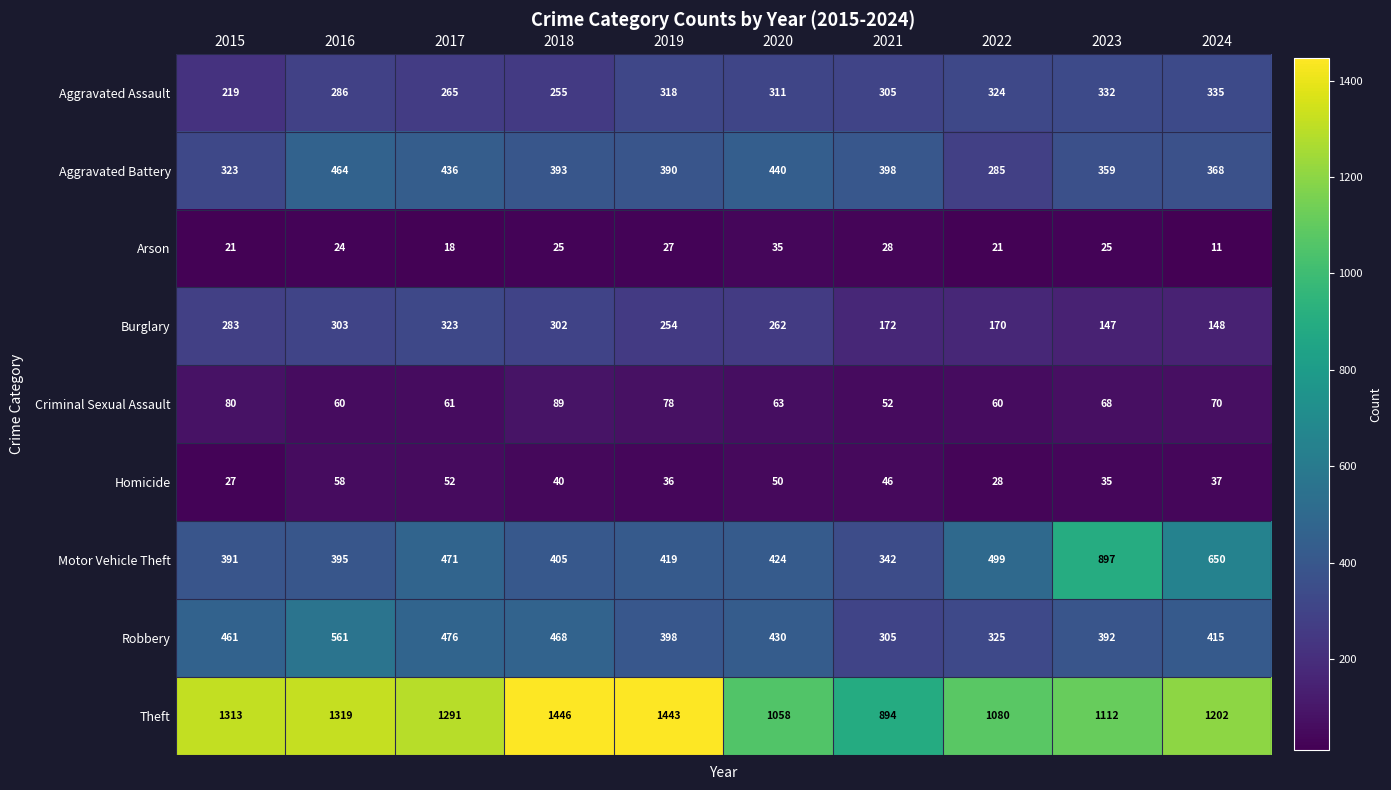

What is the average value of the Criminal Sexual Assault series?

68